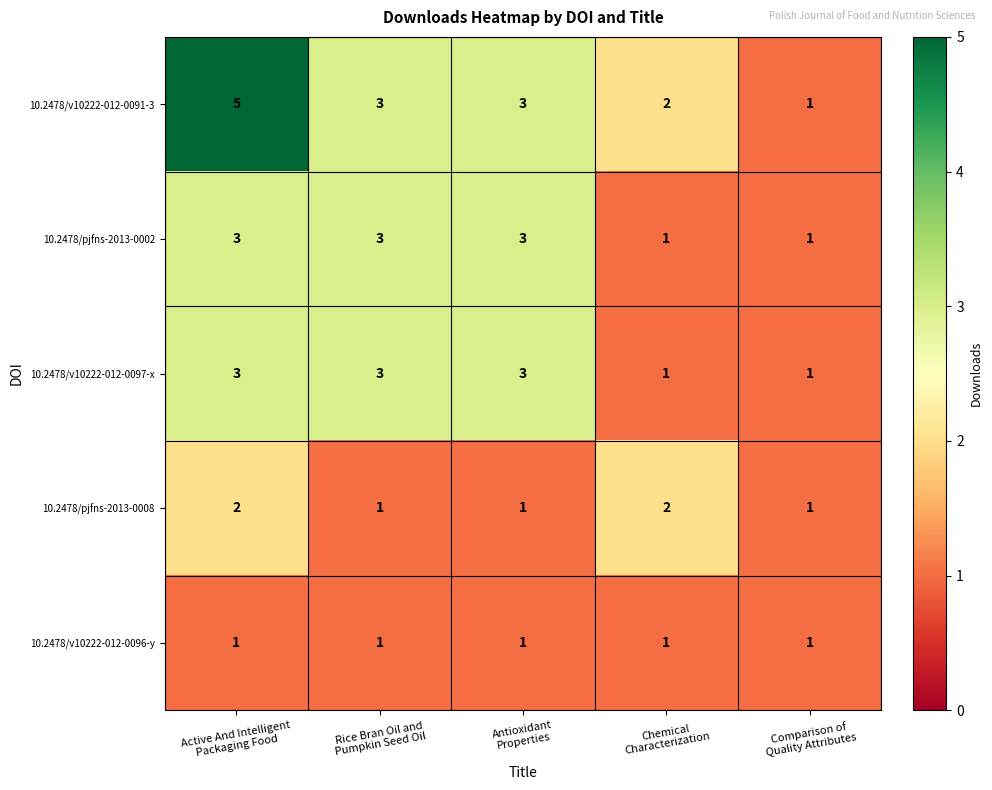

Reading right to left, what are all the values shown in this chart?

10.2478/v10222-012-0091-3: 1	2	3	3	5
10.2478/pjfns-2013-0002: 1	1	3	3	3
10.2478/v10222-012-0097-x: 1	1	3	3	3
10.2478/pjfns-2013-0008: 1	2	1	1	2
10.2478/v10222-012-0096-y: 1	1	1	1	1